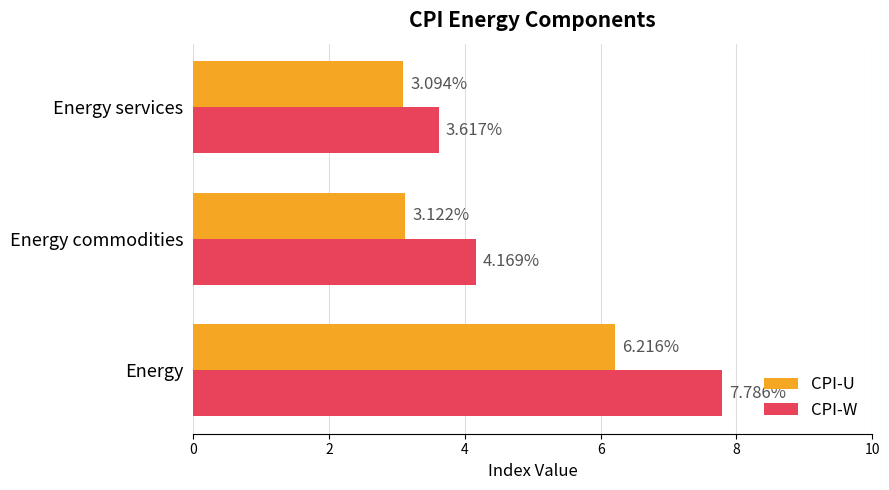

Where is CPI-U nearest to the value 4?

Energy commodities